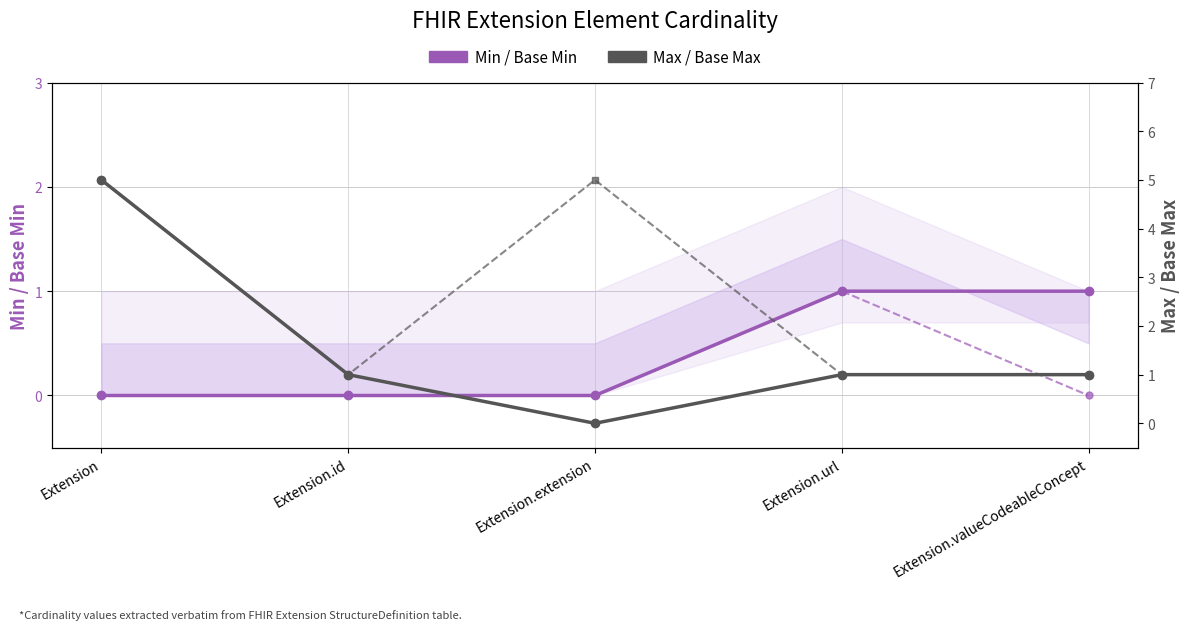

How many values in Min cardinality are above zero?

2